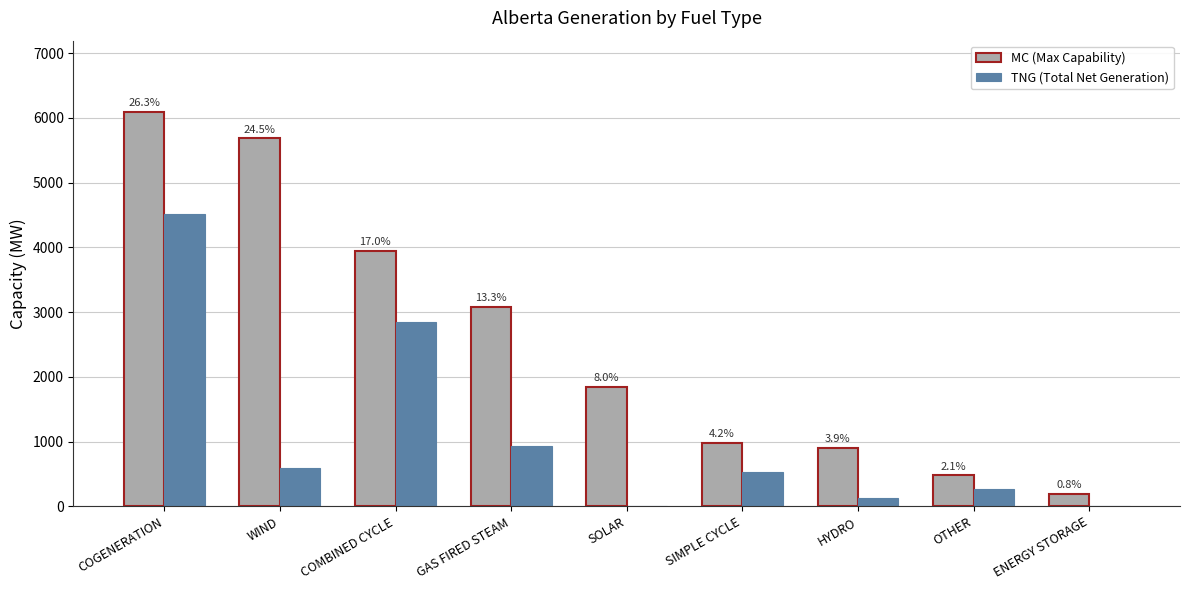

How many groups of bars are there?

9